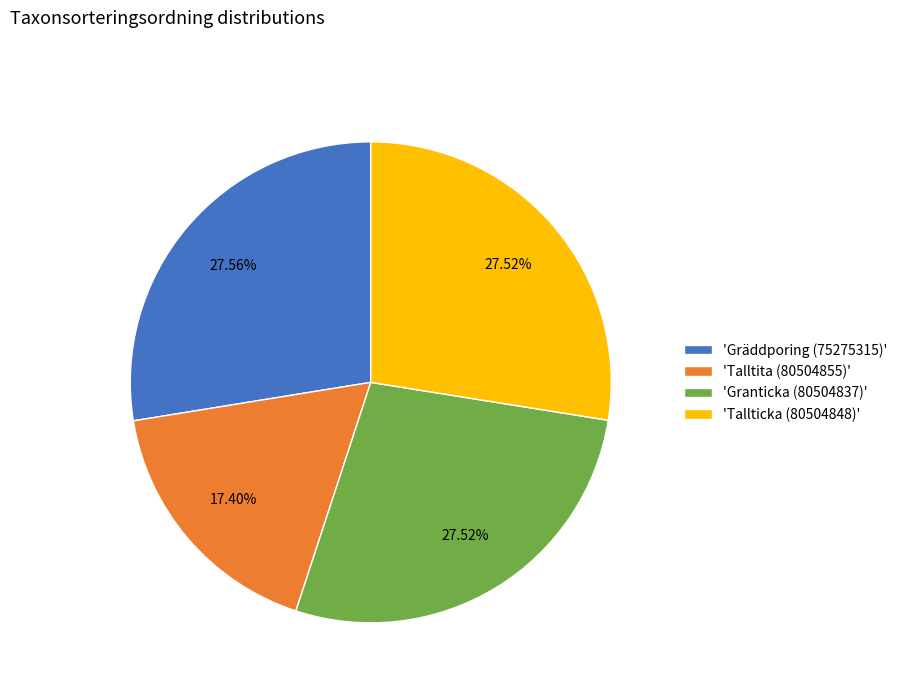

Count the number of slices in the pie.

4